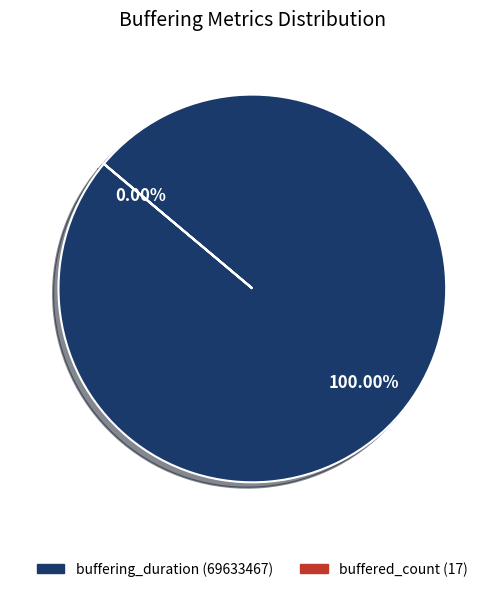

Which slice represents more than half of the pie?

buffering_duration